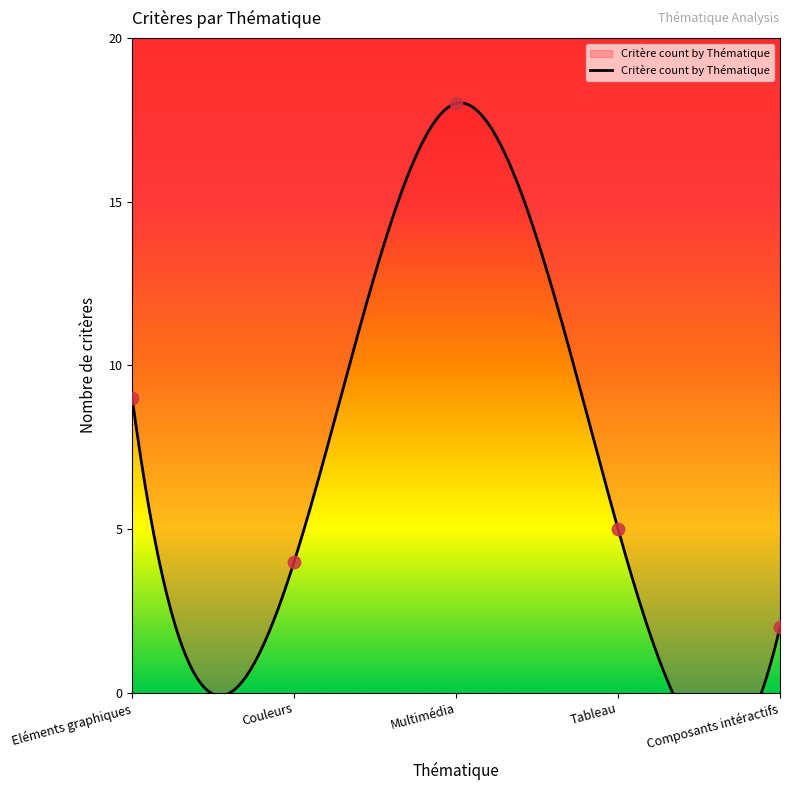

Between Tableau and Multimédia, which is larger?

Multimédia